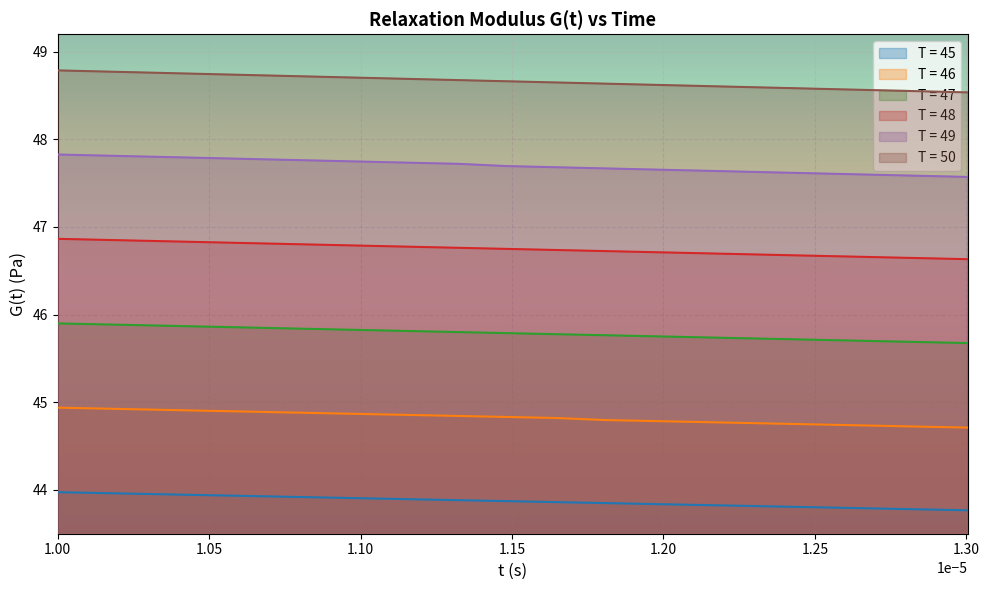

What is the difference between the maximum and minimum values in the T = 50 series?

0.3